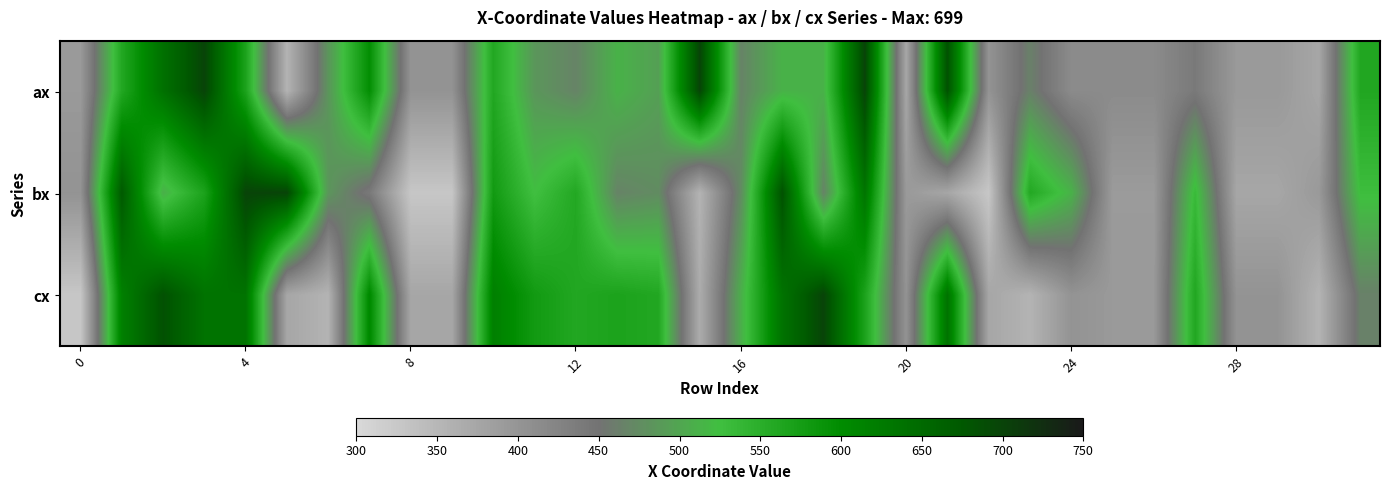

Reading left to right, extract all data points from this chart.

ax: 393	560	640	699	567	355	484	597	402	402	560	485	467	512	494	699	467	512	512	699	374	684	402	464	414	414	414	440	393	393	374	561
bx: 402	674	510	567	699	699	485	440	327	327	579	524	559	467	475	355	475	684	467	634	393	374	327	559	512	391	391	533	374	374	393	528
cx: 327	618	684	637	637	374	355	606	374	374	618	579	560	567	560	366	509	637	699	567	402	637	374	355	402	393	393	561	402	402	355	464